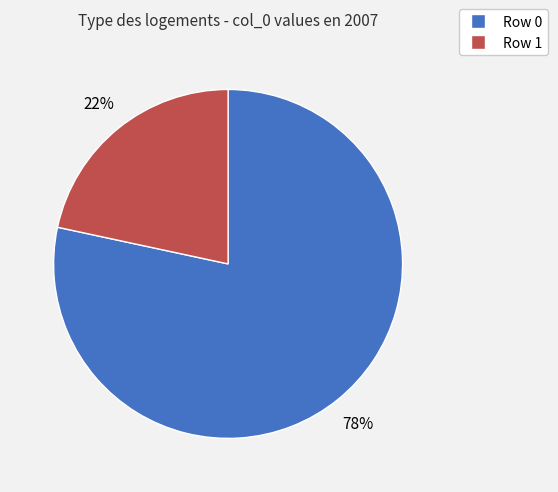

To the nearest percent, what is the average slice percentage?

50%